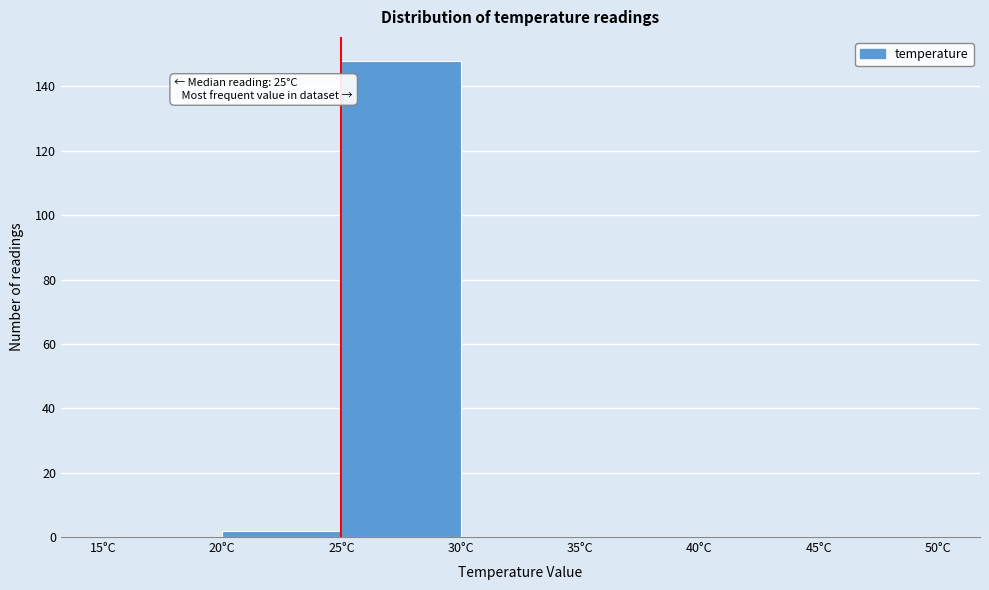

Which range on the x-axis has the tallest bar?

25 to 30